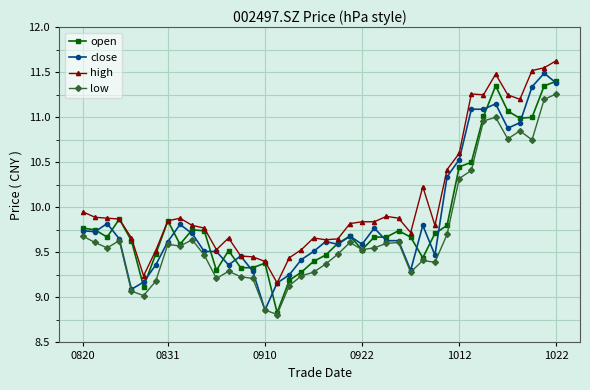

Which series has the largest total across all categories?

high